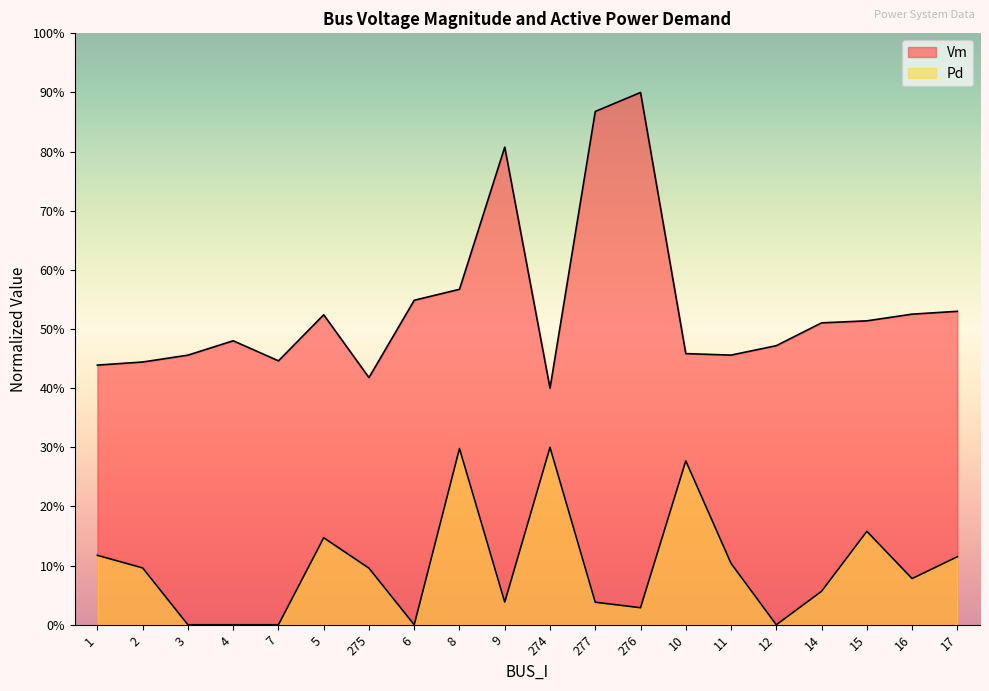

Is the value of Vm at 275 greater than the value of Pd at 12?

Yes